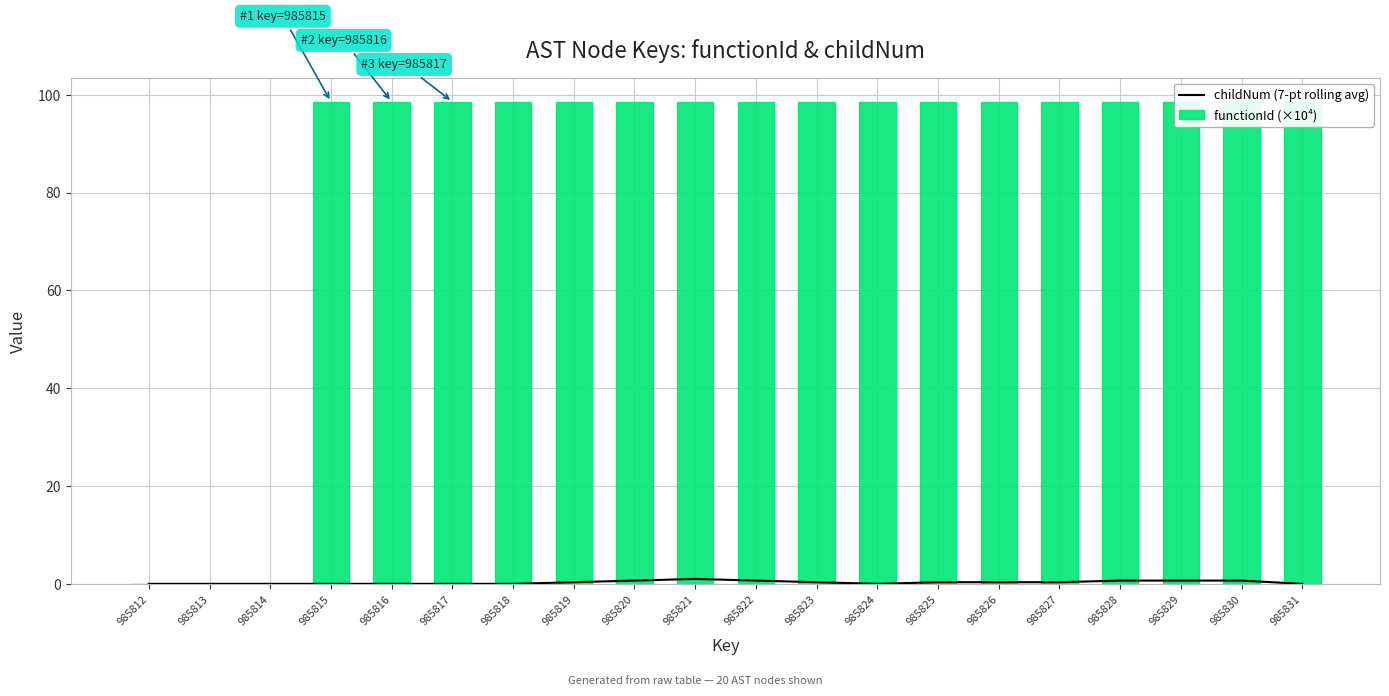

Which series has the largest range (max minus min)?

functionId (×10⁴)